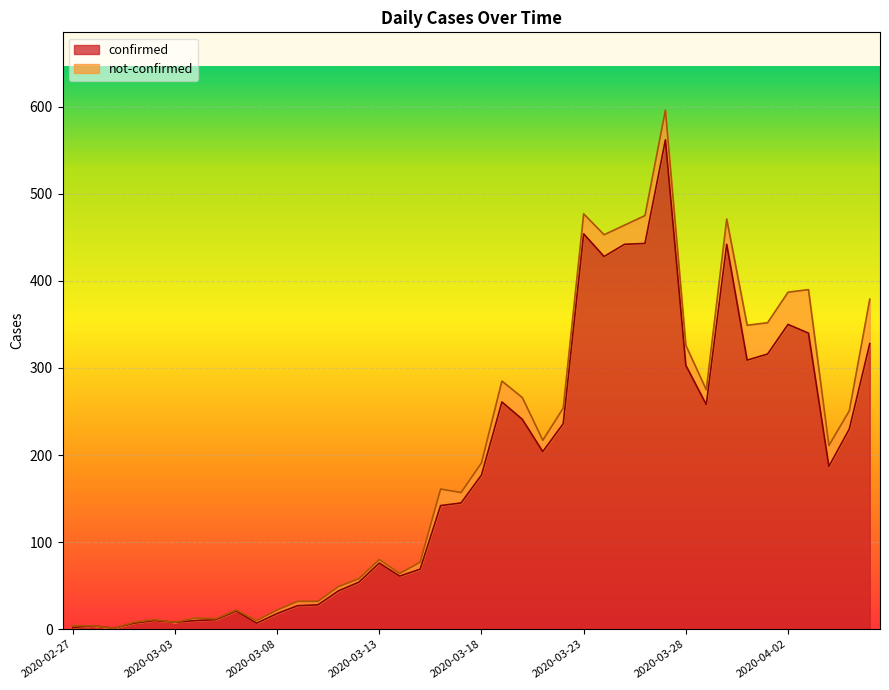

The value at 2020-03-14 is 61. True or false?

True